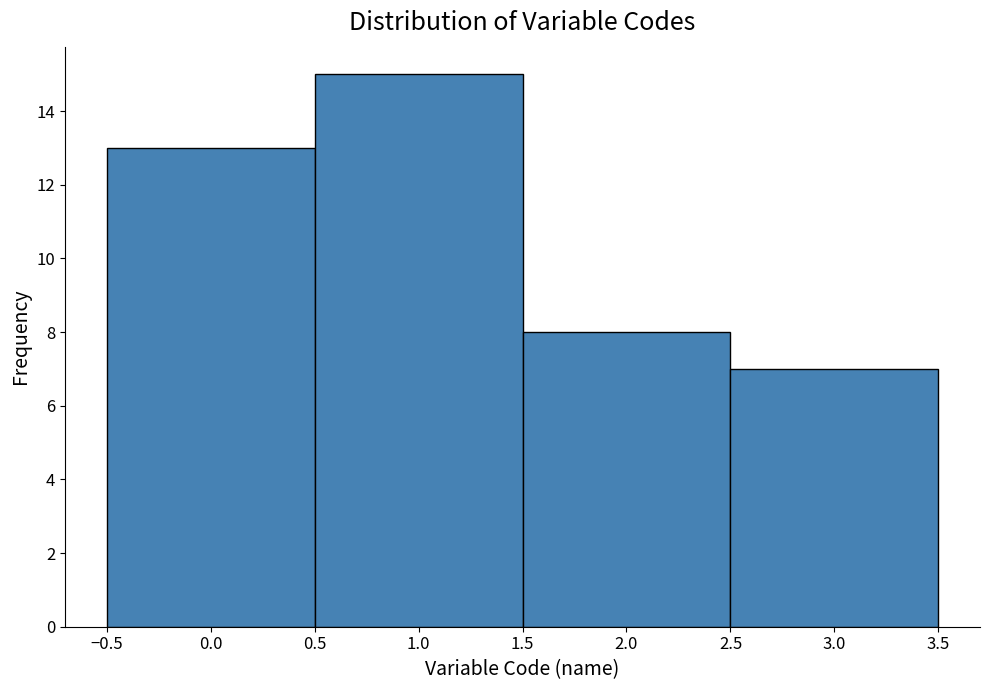

Over which range of the x-axis is the bar tallest?

0.5 to 1.5